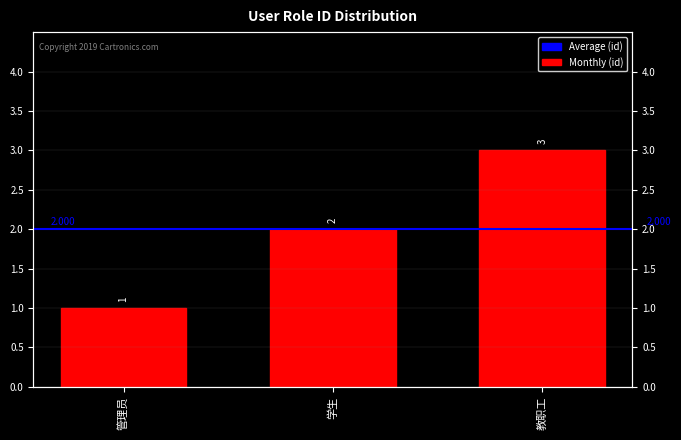

What is the maximum value shown in the chart?

3